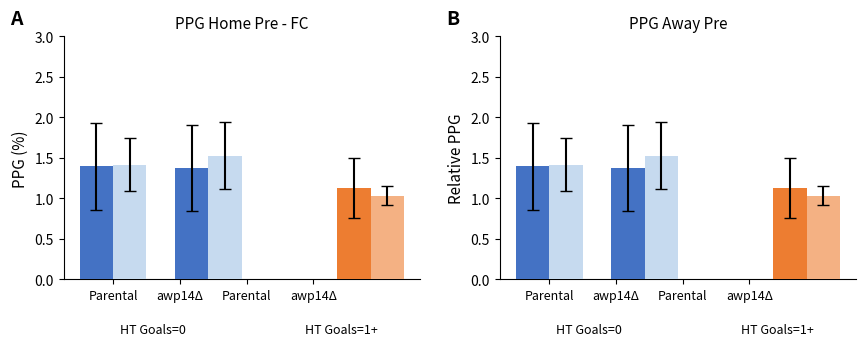

Rank the series by their average value, from lowest to highest.

Parental, awp14Δ